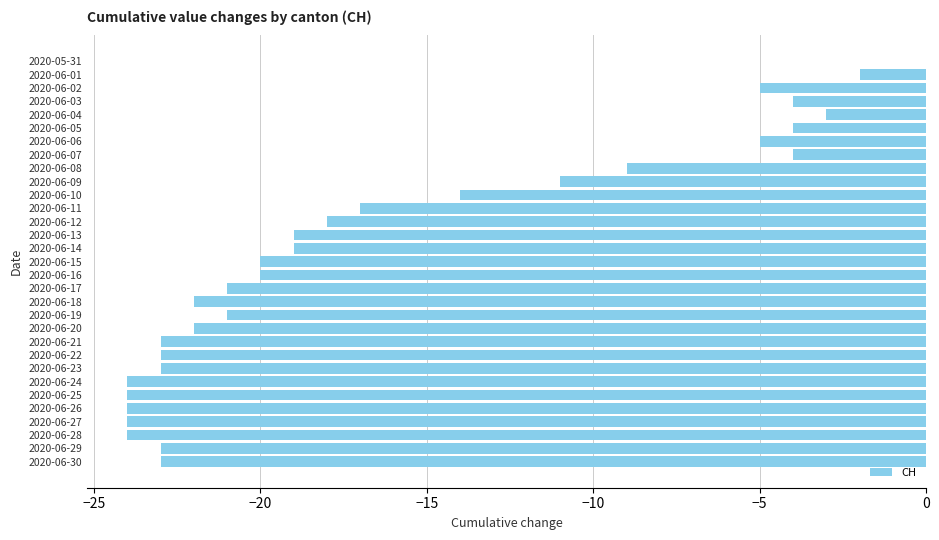

The value at 2020-06-11 is -6. True or false?

False